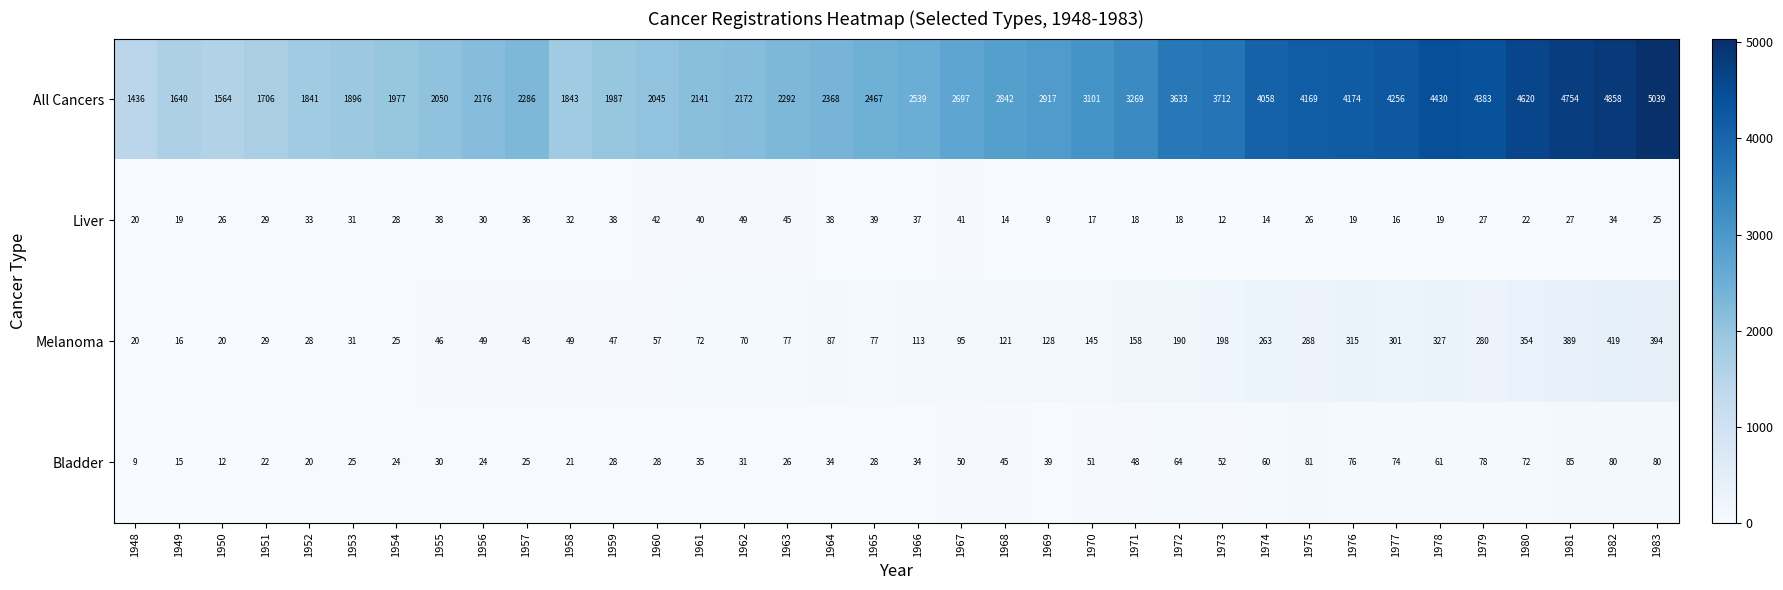

Rank the series by their maximum value, from highest to lowest.

All Cancers, Melanoma, Bladder, Liver